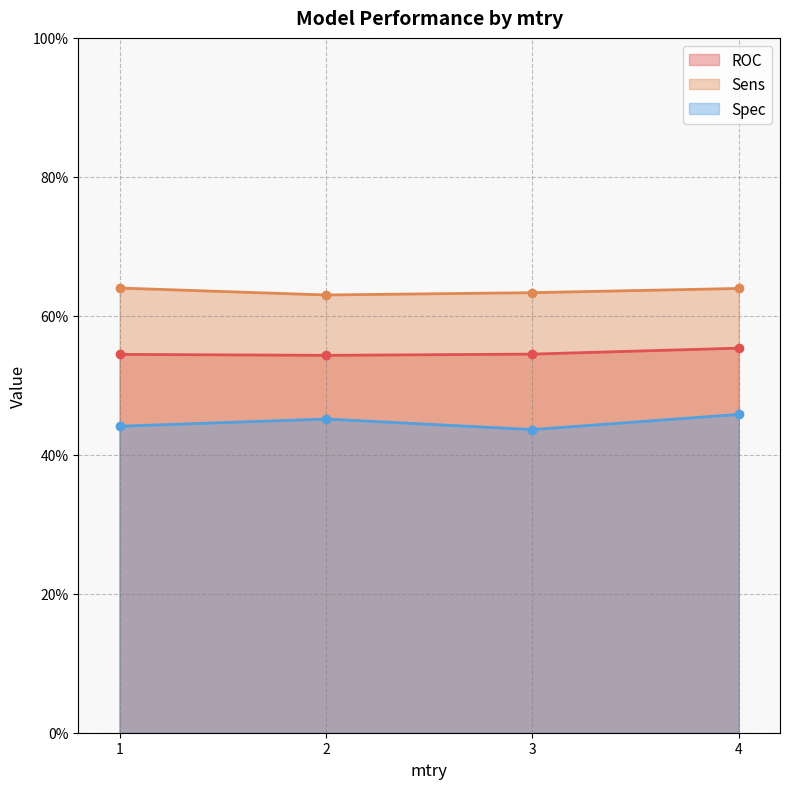

Rank the series by their average value, from highest to lowest.

Sens, ROC, Spec